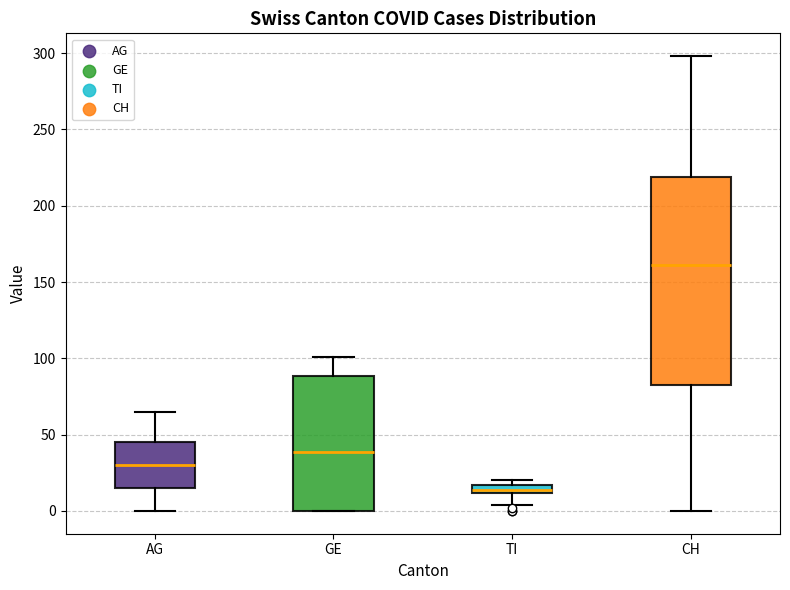

Comparing the boxes themselves (not the whiskers), which one is the tallest?

CH